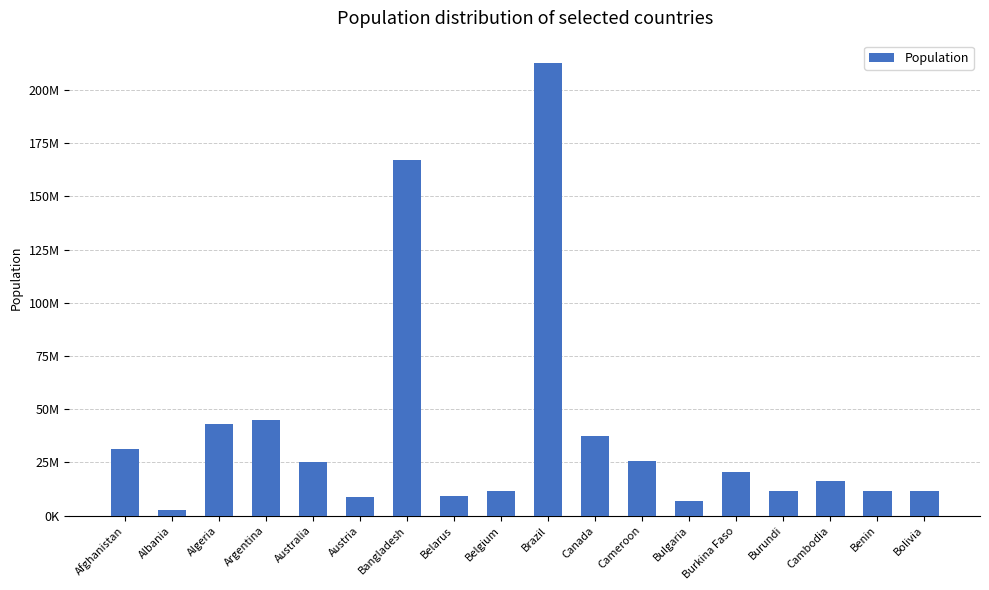

Where does the data first go above 20321378?

Afghanistan